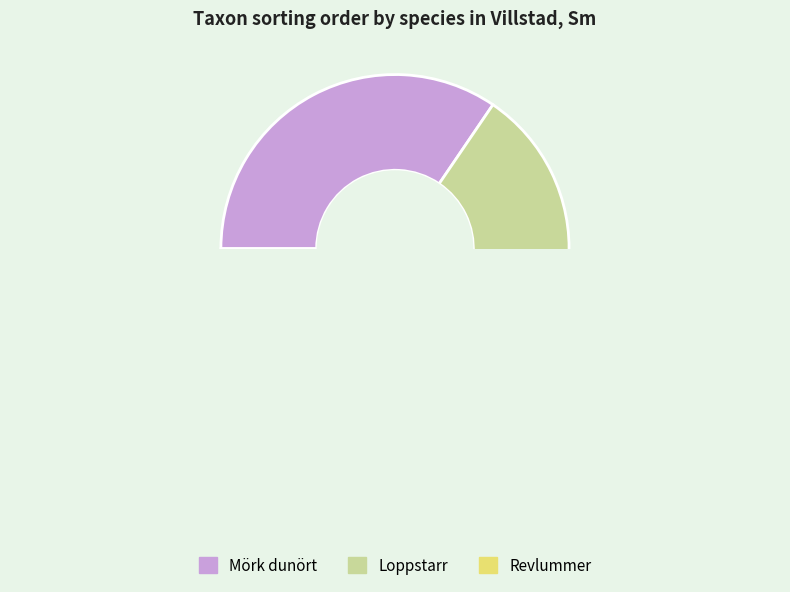

True or false: Loppstarr accounts for 33% of the total.

True